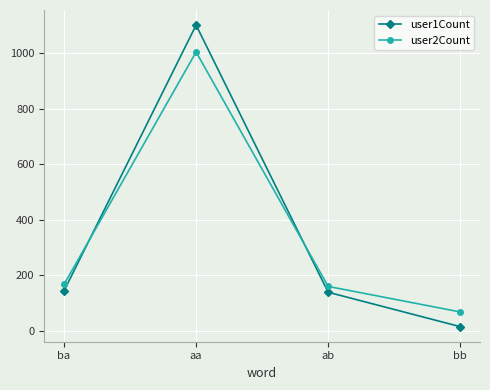

Which category has the highest value in the user1Count series?

aa